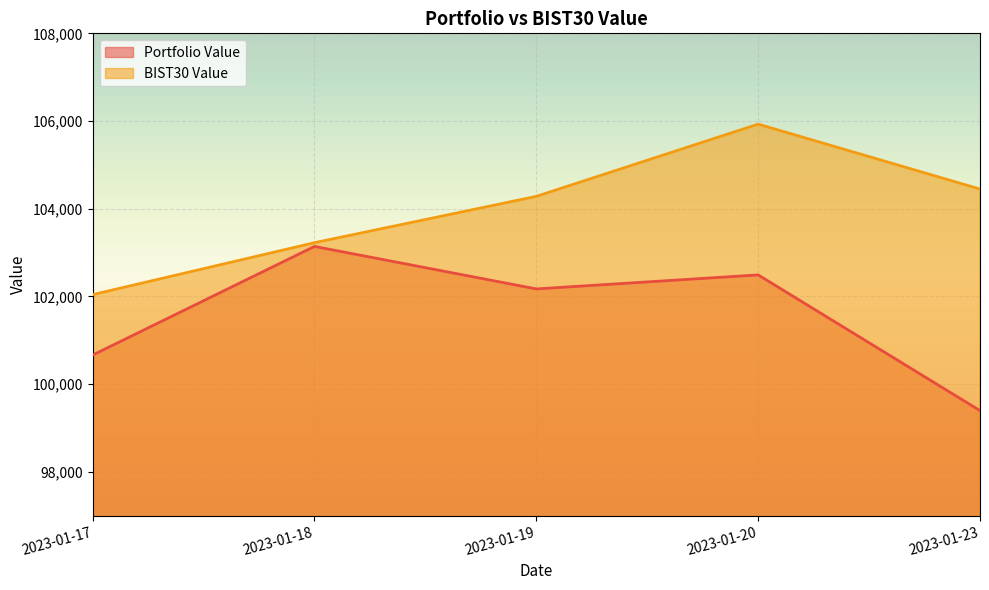

Reading left to right, extract all data points from this chart.

Portfolio Value: 2023-01-17=100663.8	2023-01-18=103140.7	2023-01-19=102171.7	2023-01-20=102491.3	2023-01-23=99396.9
BIST30 Value: 2023-01-17=102041.4	2023-01-18=103226.0	2023-01-19=104282.6	2023-01-20=105929.8	2023-01-23=104449.1